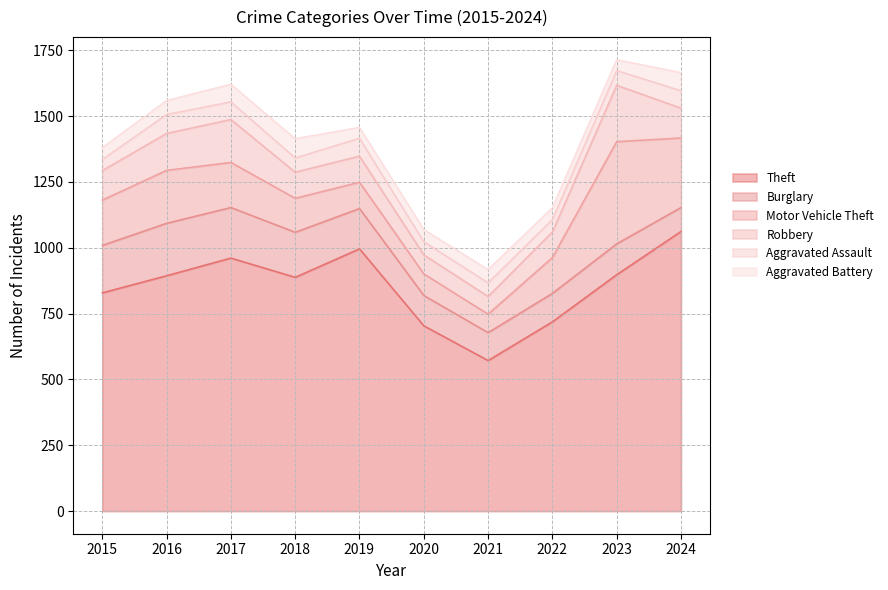

What are all the series names shown in the legend?

Theft, Burglary, Motor Vehicle Theft, Robbery, Aggravated Assault, Aggravated Battery